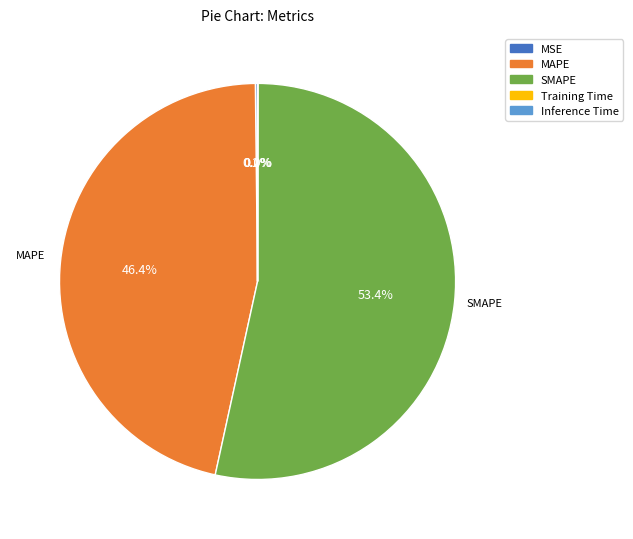

What percentage is NOT represented by MAPE?

53.6%